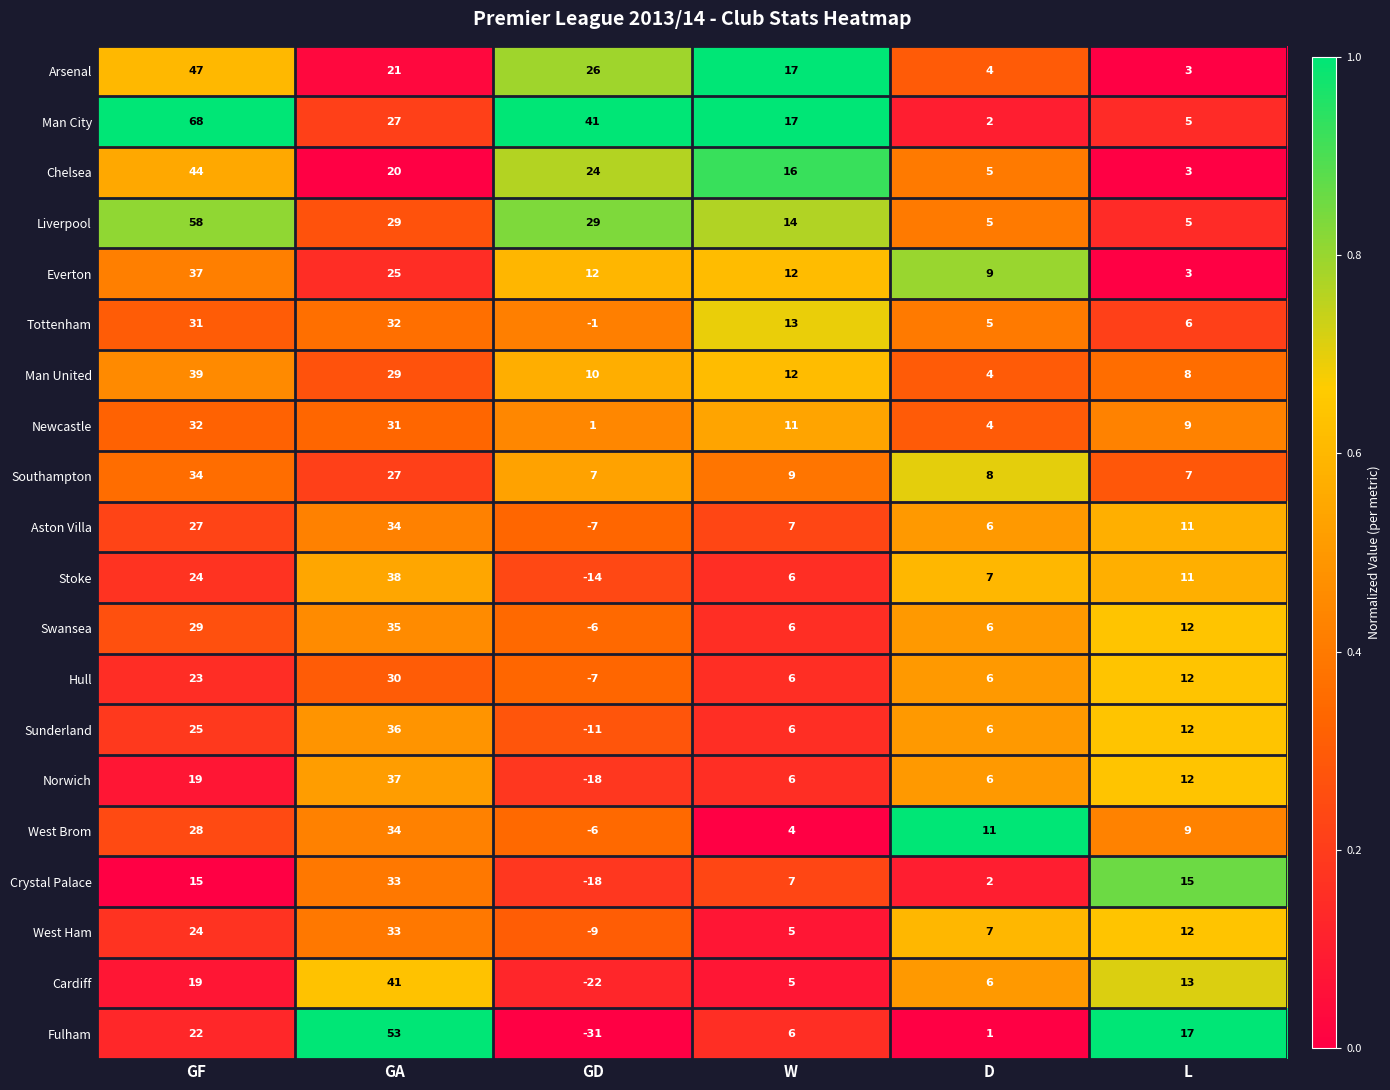

List the labels in order of Stoke value, smallest first.

GD, W, D, L, GF, GA